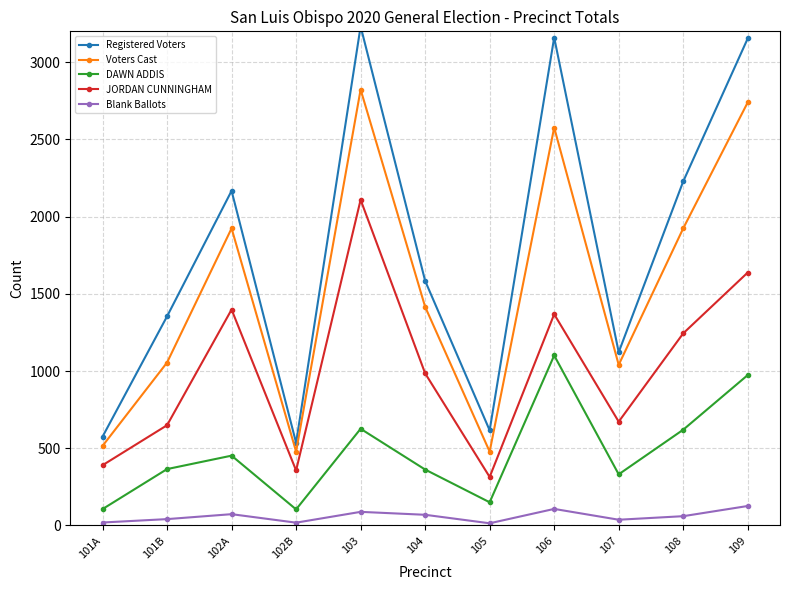

At which category does Registered Voters reach its first local peak?

102A